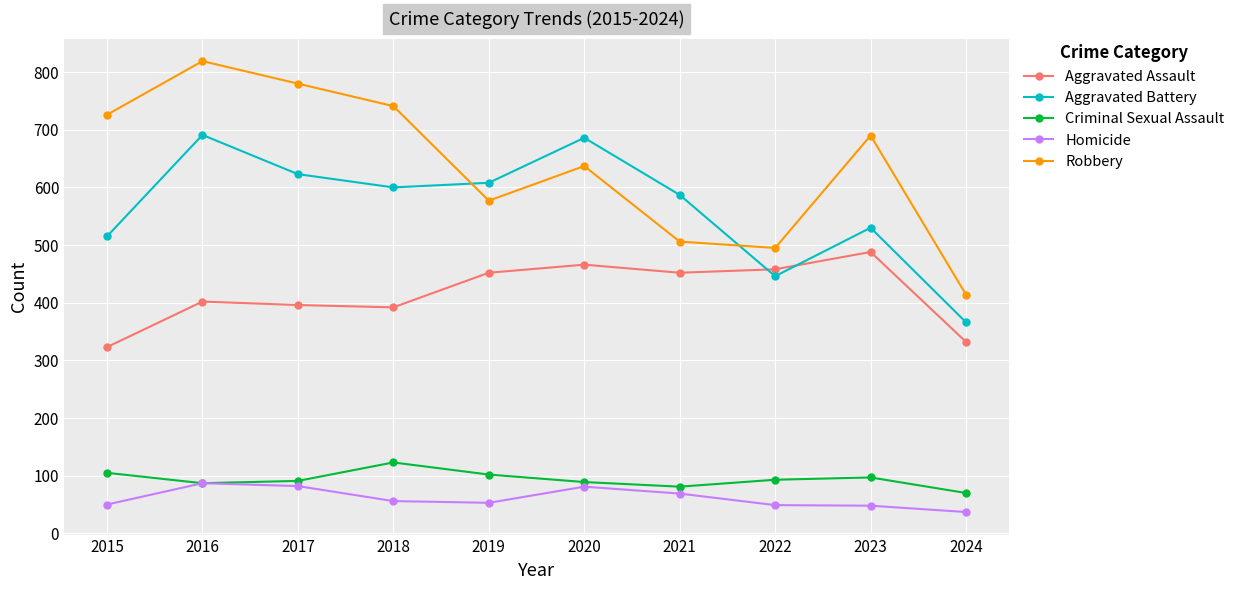

Where is the first local minimum for Robbery?

2019